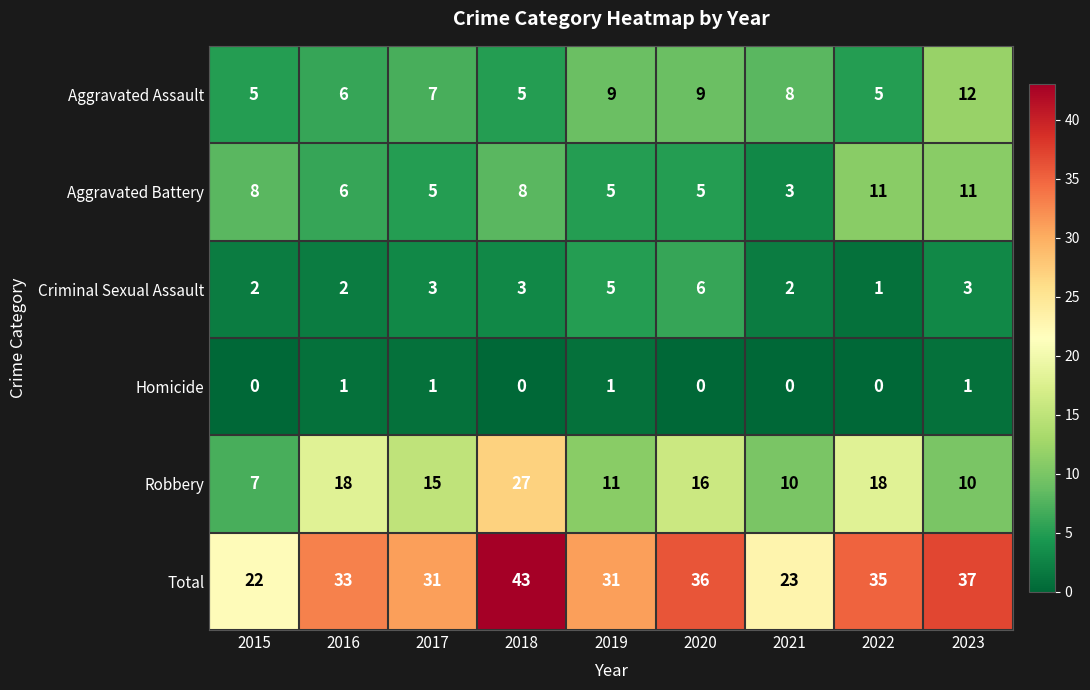

True or false: Total has a value of 11 at 2021.

False